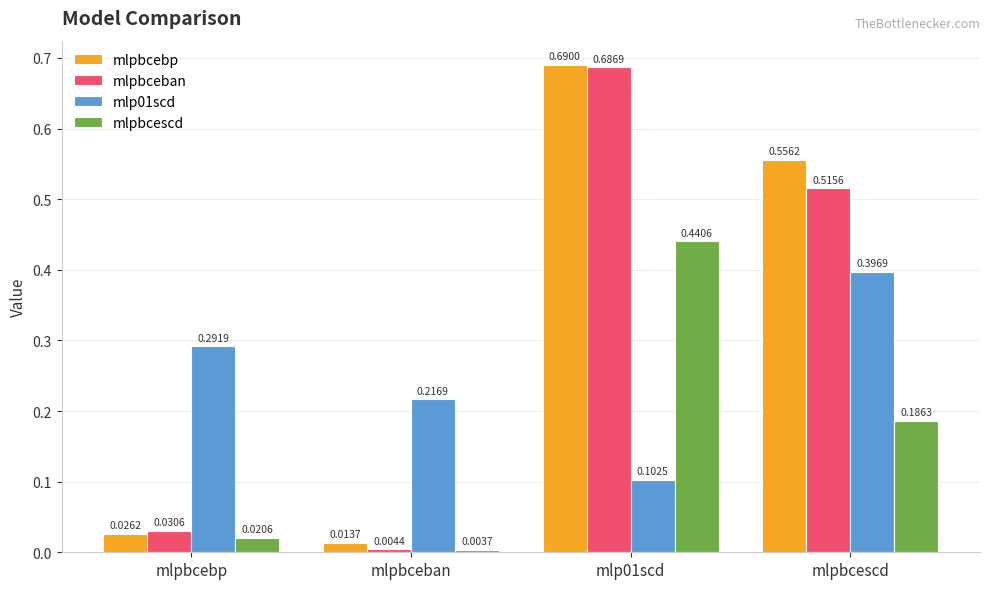

List the series in order of their peak value, lowest first.

mlp01scd, mlpbcescd, mlpbceban, mlpbcebp